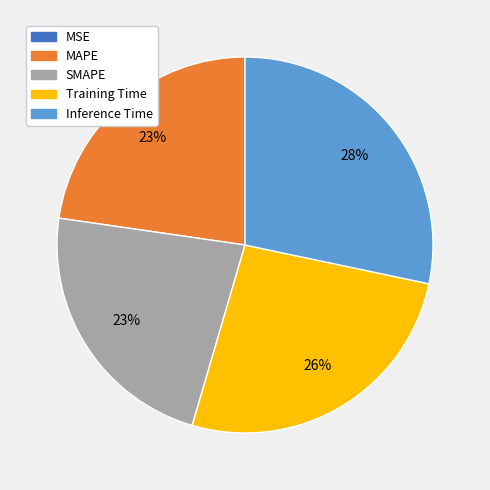

Is the sum of Training Time and SMAPE greater than half?

No